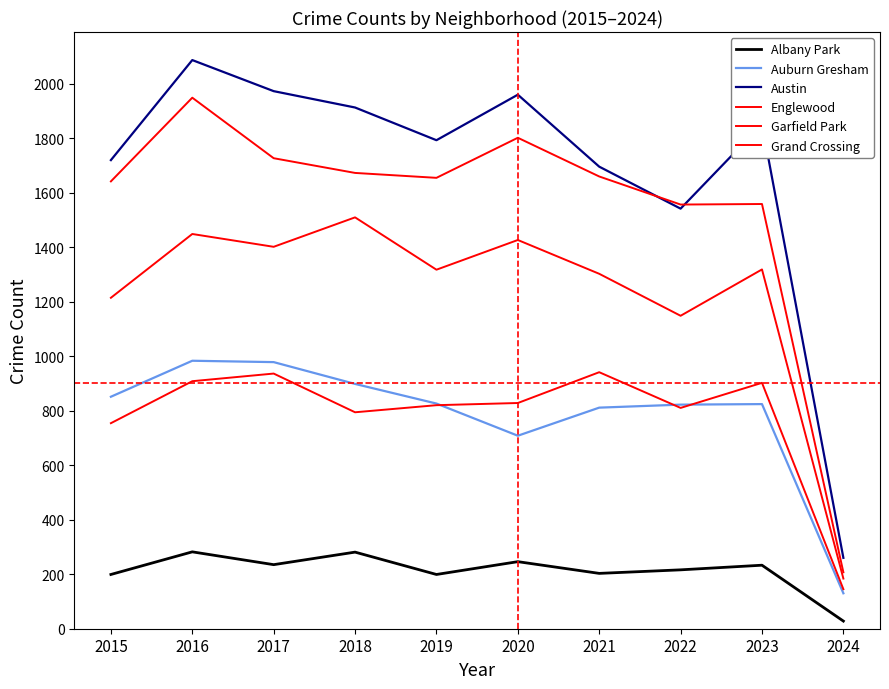

Where do Grand Crossing and Auburn Gresham first cross each other?

2019 and 2020